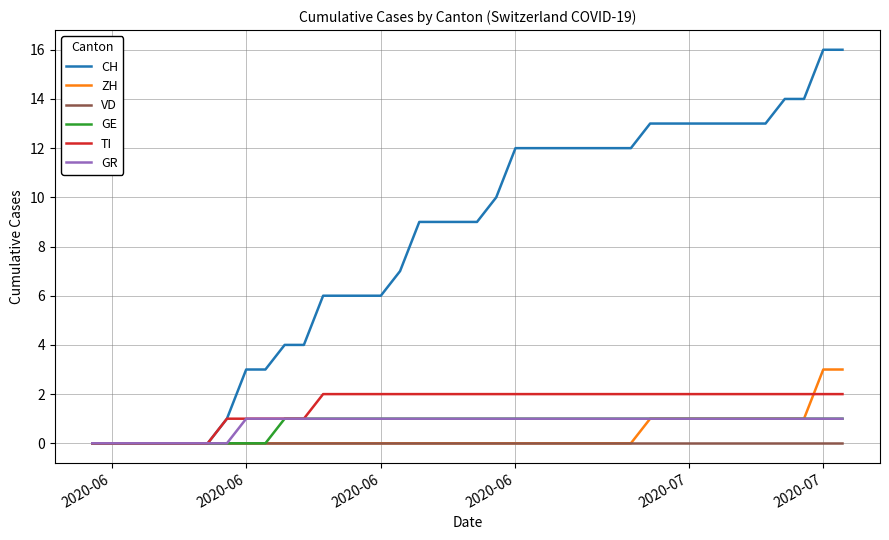

Which series has the largest total across all categories?

CH